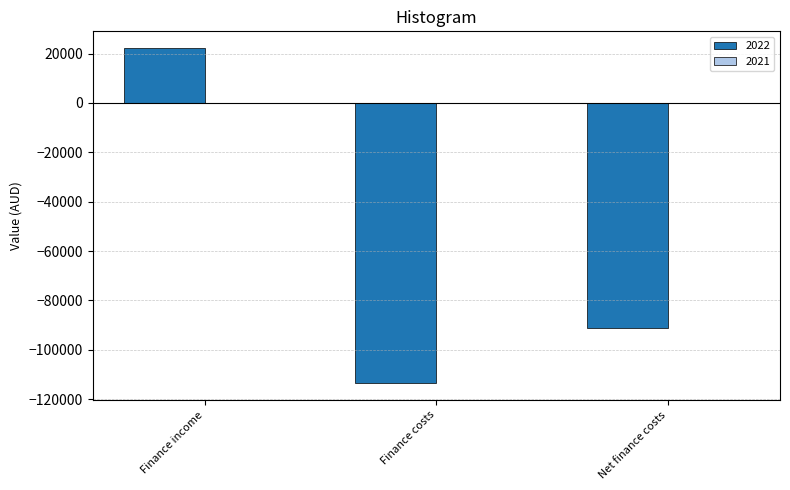

What is the approximate value at Net finance costs?

-91340